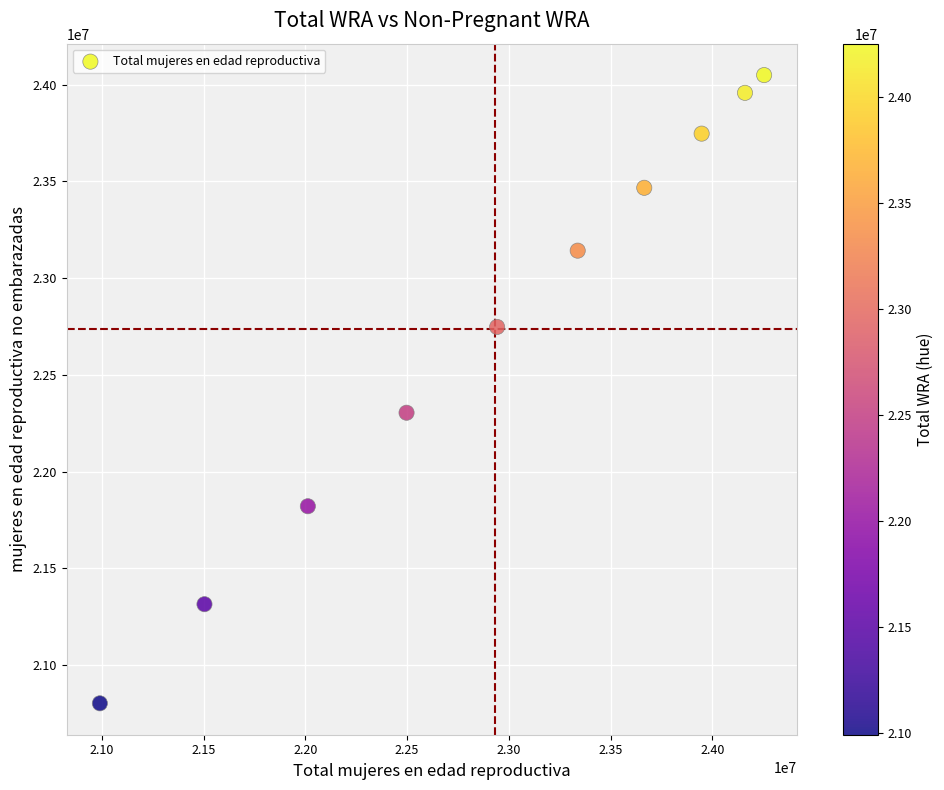

What is the range of X values (max minus min)?

3264000.0